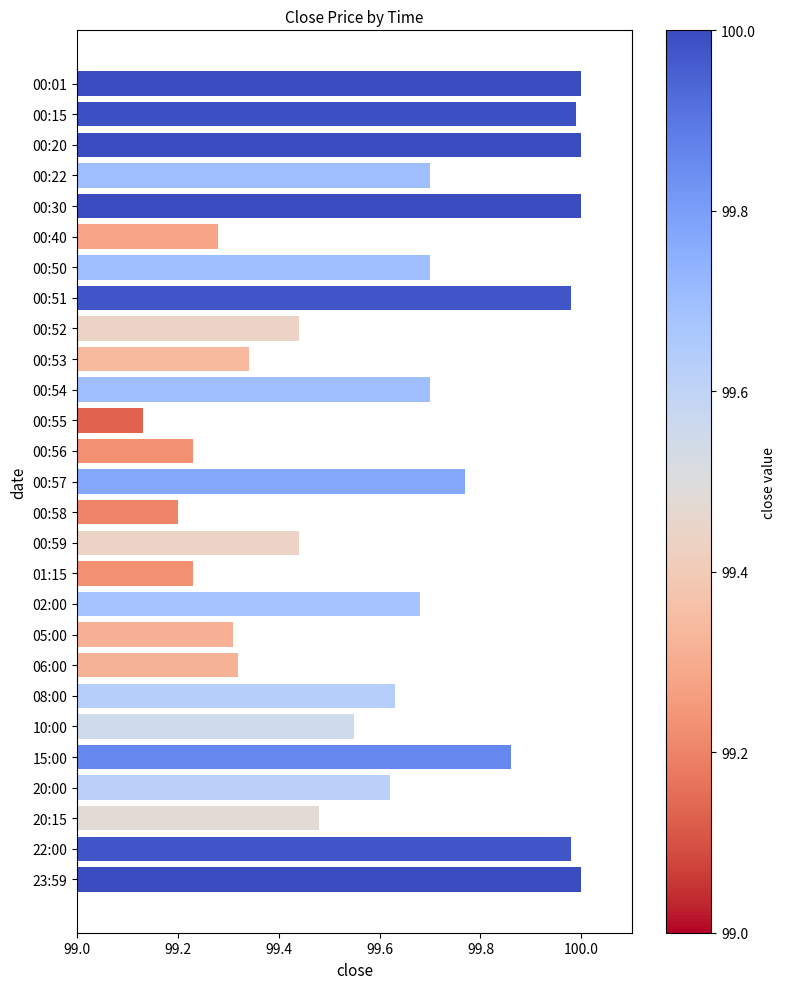

At which category does the chart reach its minimum across all series?

00:55